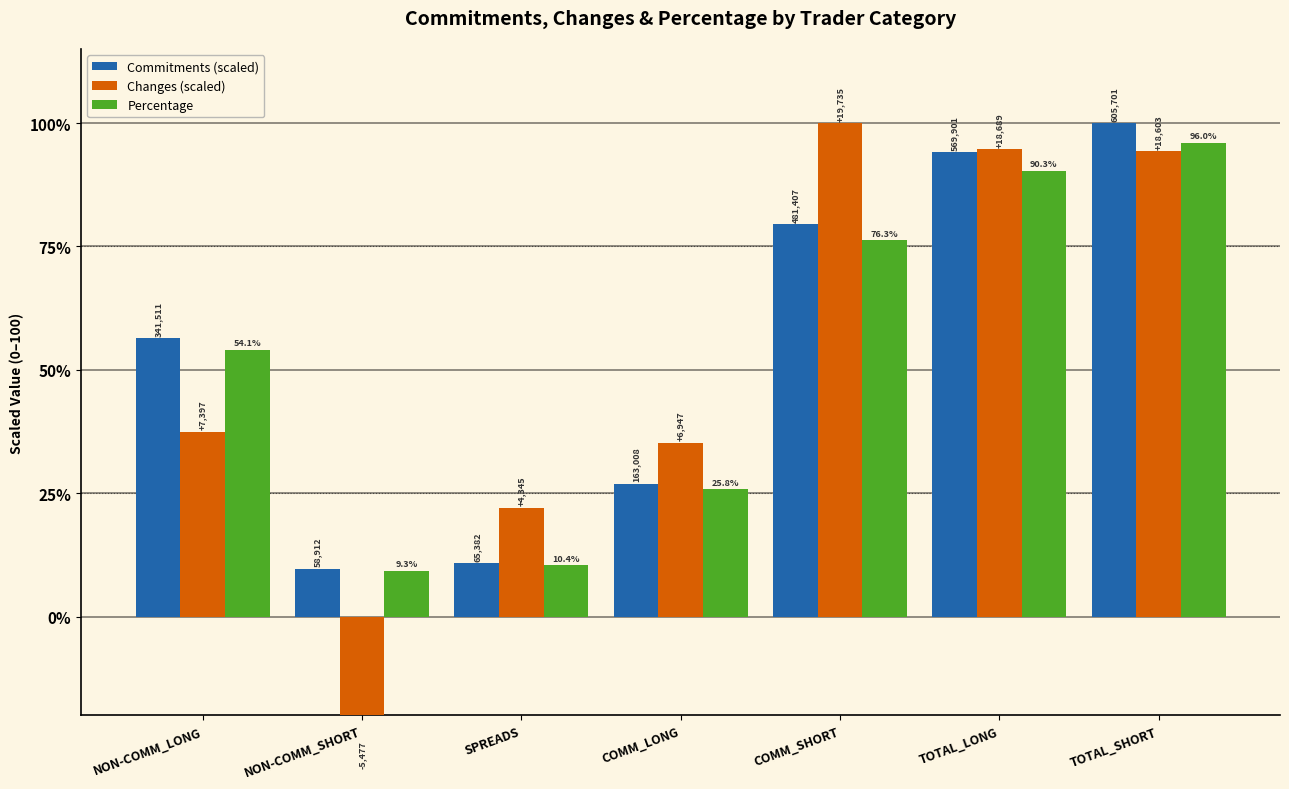

Is it true that Commitments (scaled) equals 22.9 at NON-COMM_LONG?

False